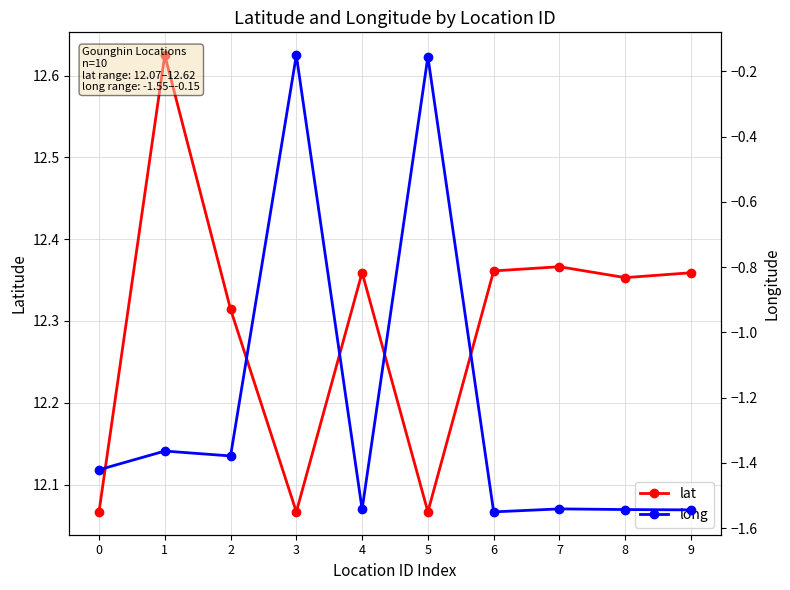

Where is lat nearest to the value 12?

3